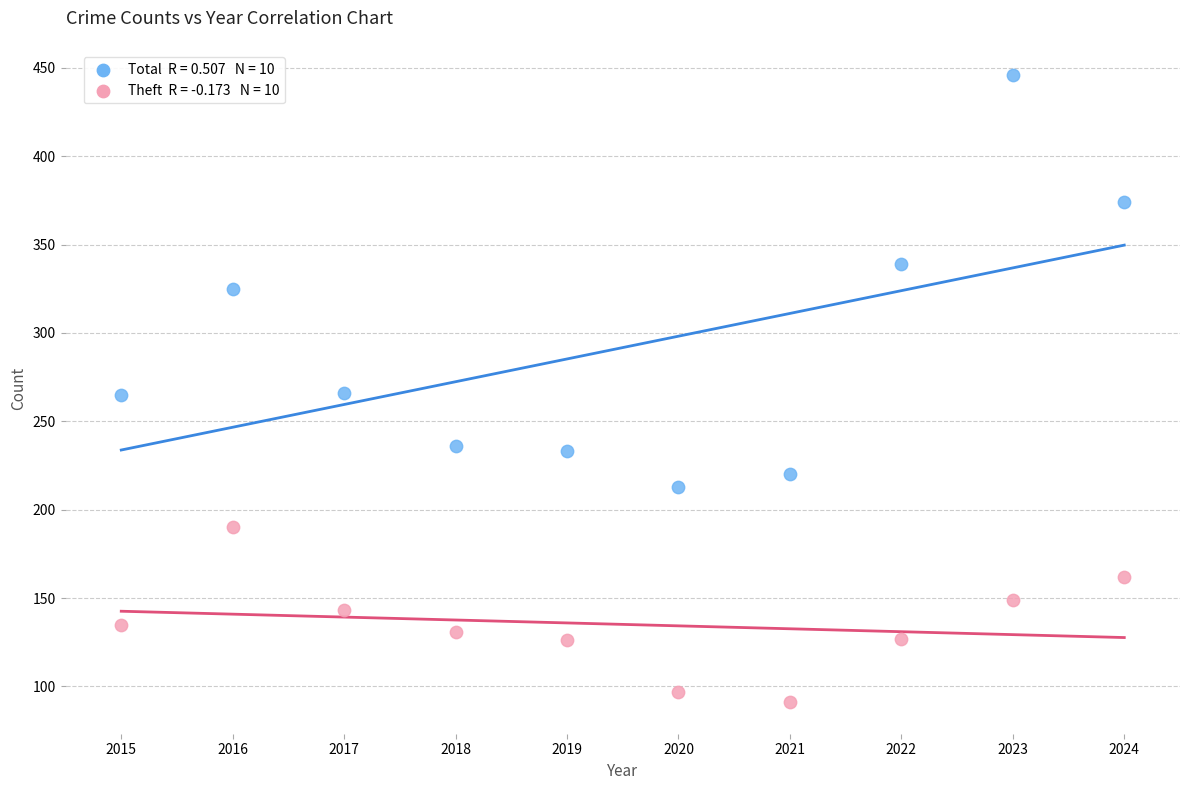

Across all data points, what is the range of X values (max minus min)?

9